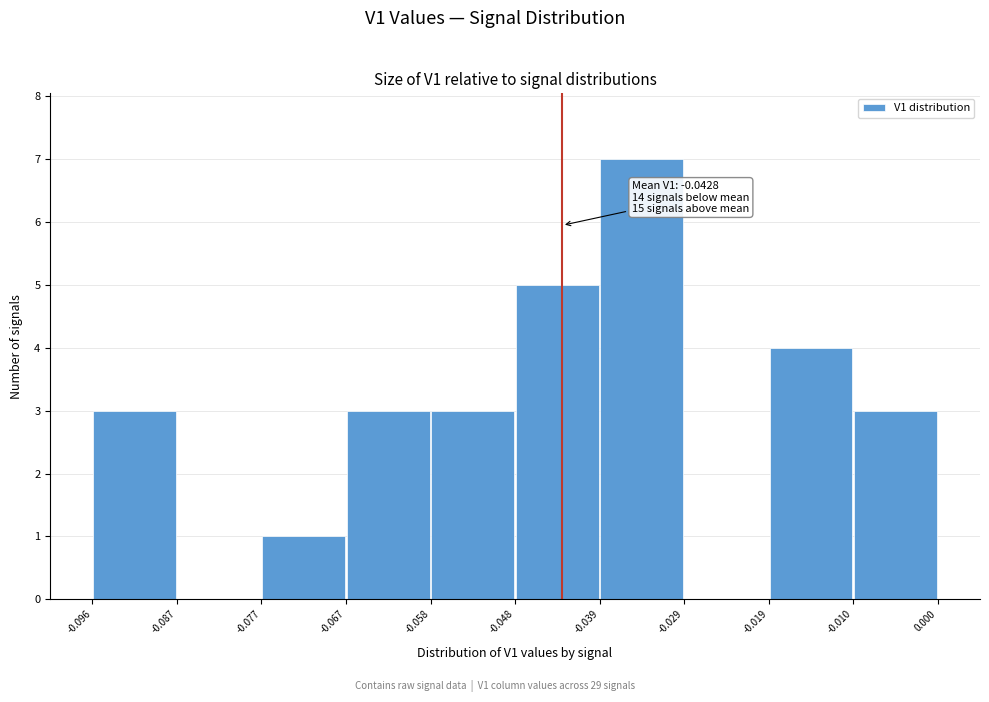

Which range on the x-axis has the tallest bar?

-0.039 to -0.029